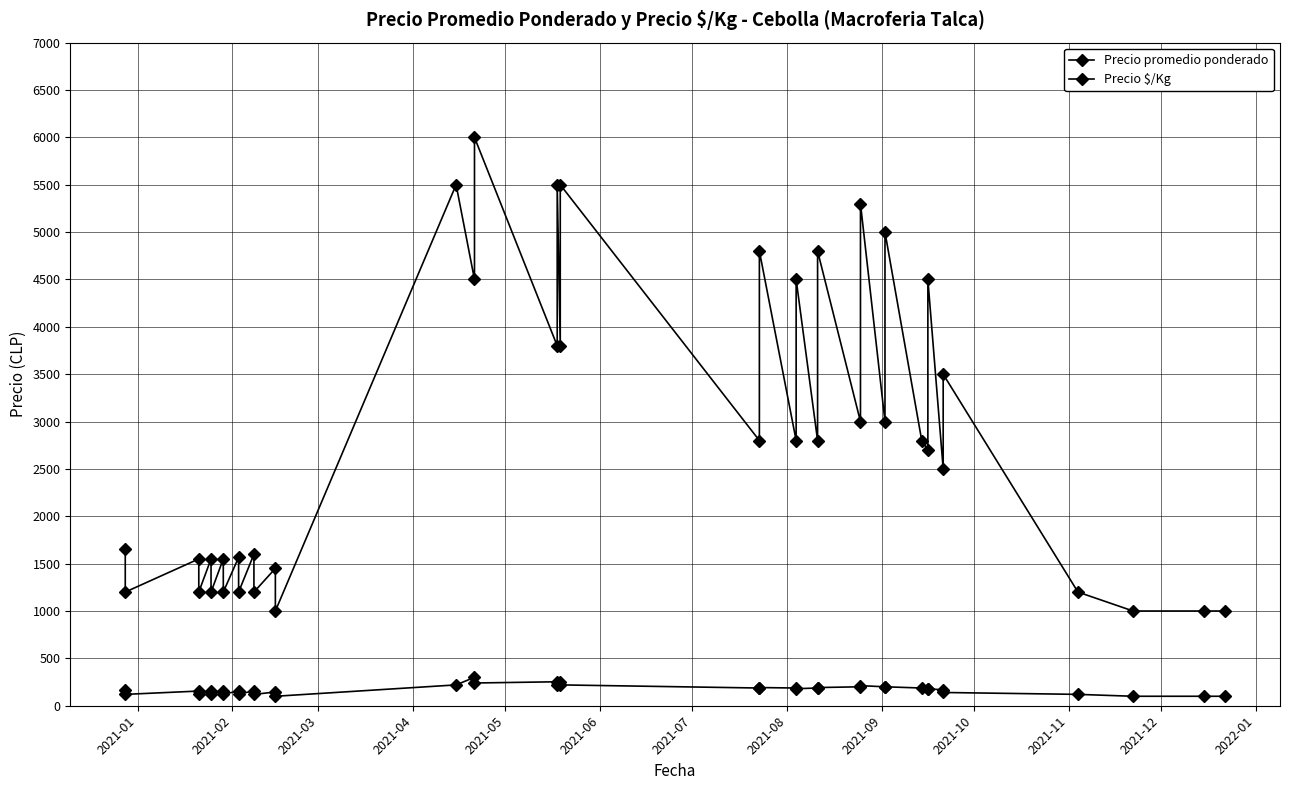

True or false: Precio $/Kg has more than 0 points higher than both neighbors.

True